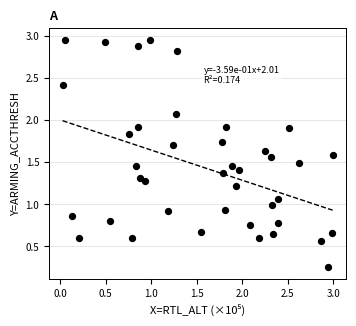

What is the range of Y values (max minus min)?

2.7